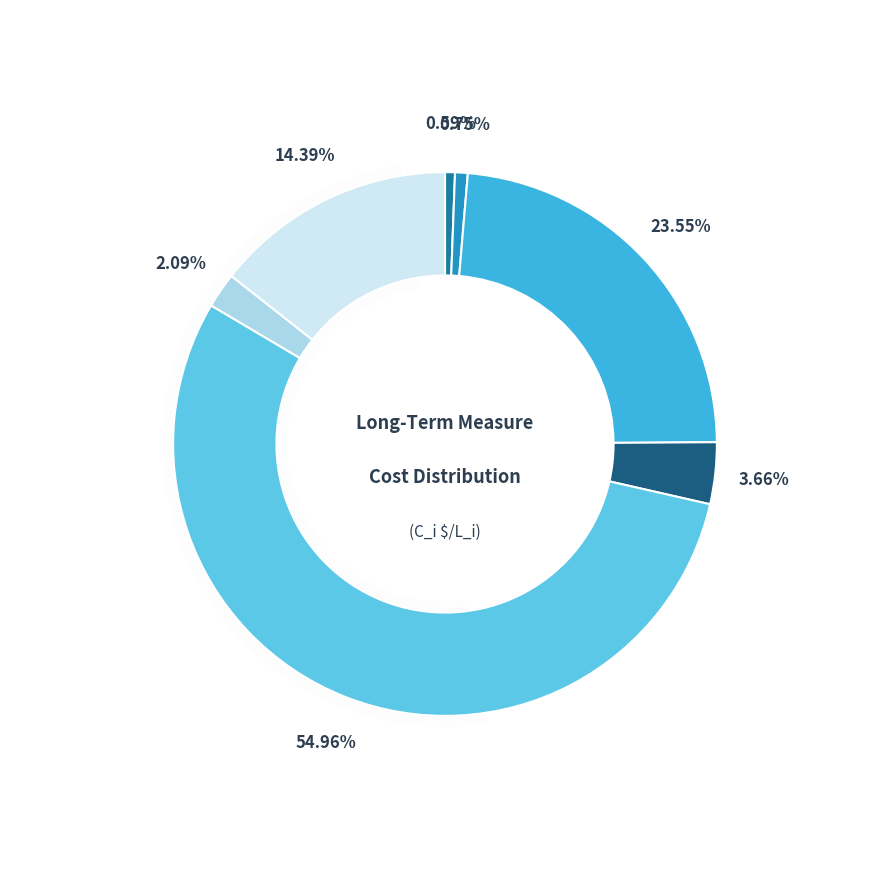

Do Desalination (L) and Desalination (S) together represent more than half of the pie?

Yes